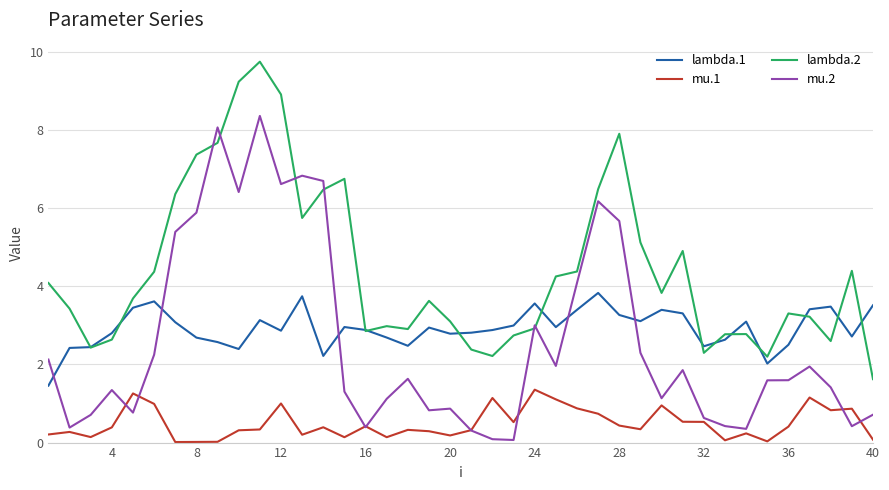

True or false: mu.1 and lambda.2 cross at least once.

False